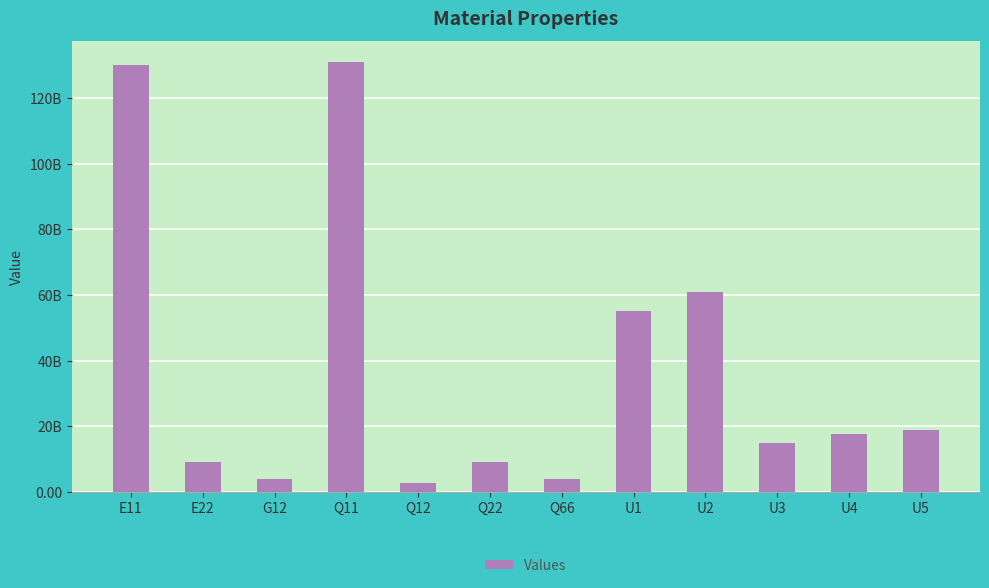

What is the value of the 2nd bar from the left?

9000000000.0